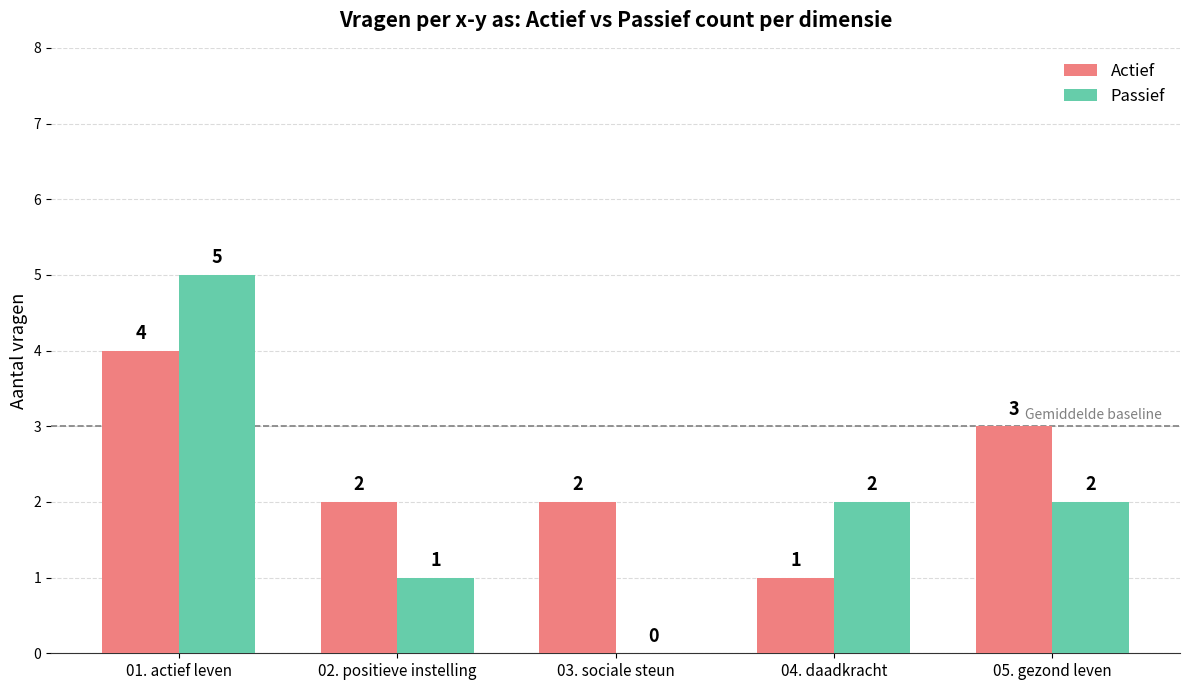

Which series changed the most between 02. positieve instelling and 03. sociale steun?

Passief